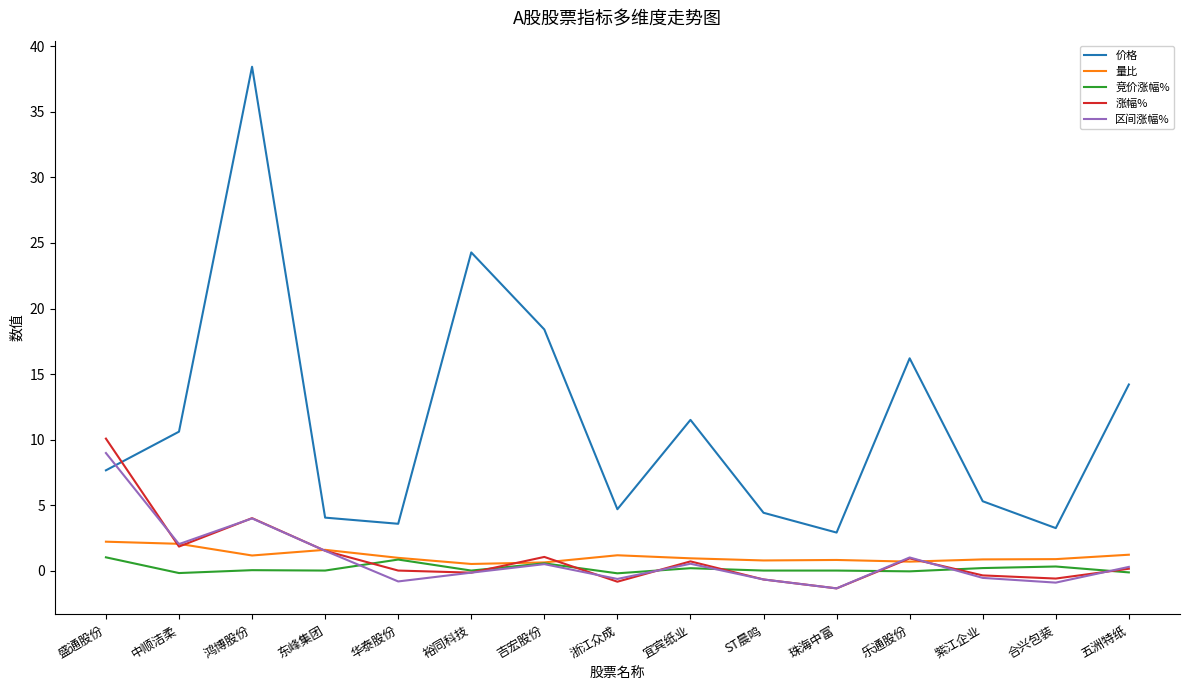

What is the maximum value for 价格?

38.5